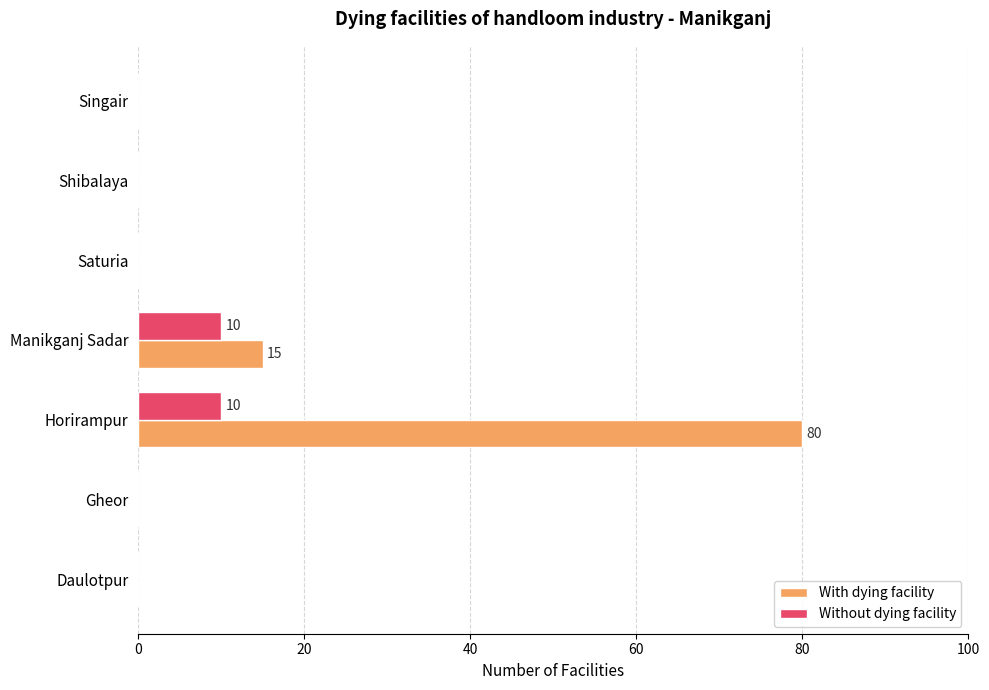

Count the number of categories in the chart.

7